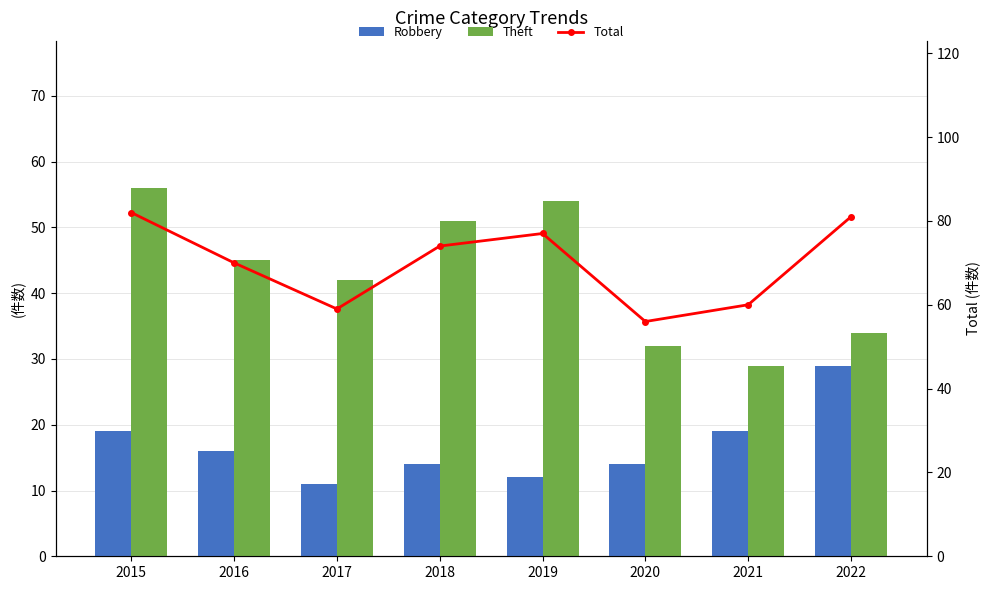

What is the difference between the Total values at 2021 and 2017?

1